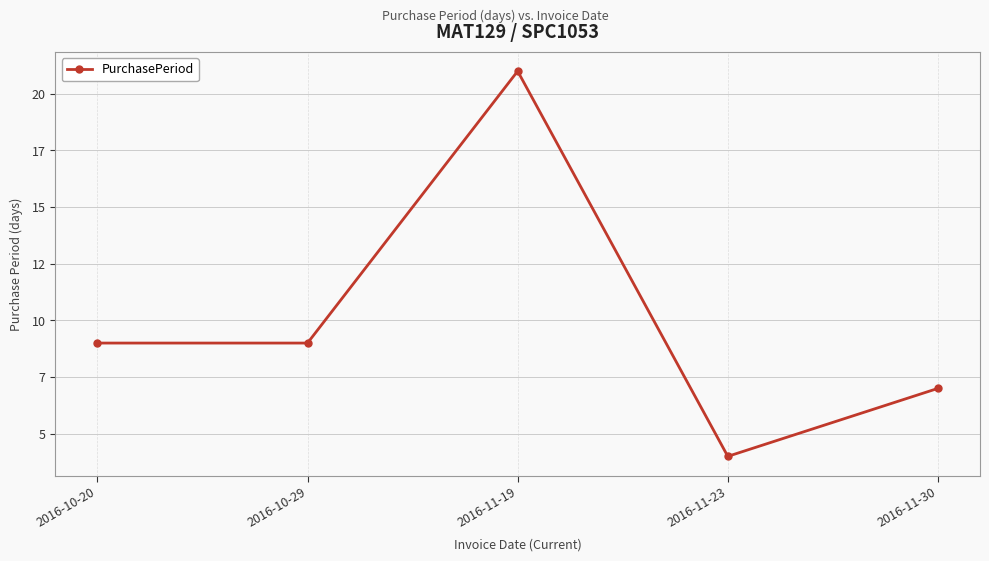

Which has a higher value, 2016-11-30 or 2016-11-19?

2016-11-19